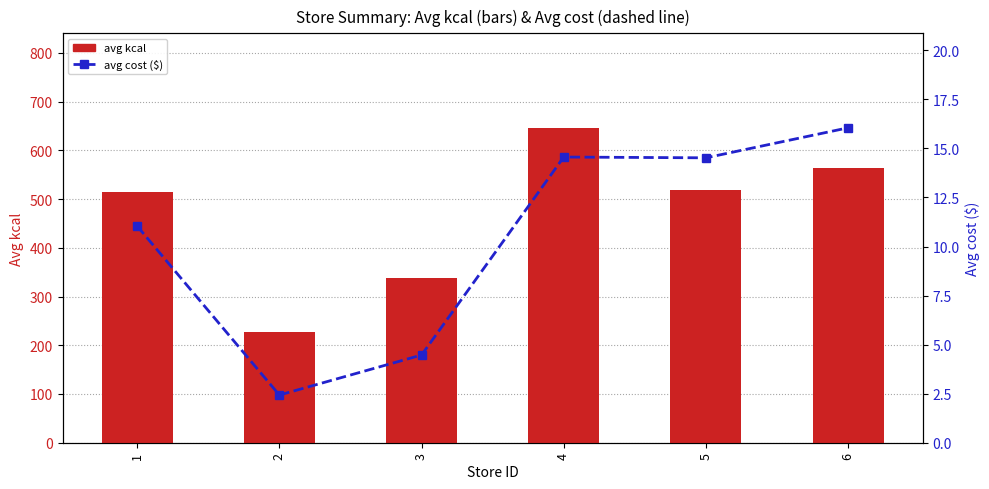

Rank the series by their average value, from highest to lowest.

avg kcal, avg cost ($)